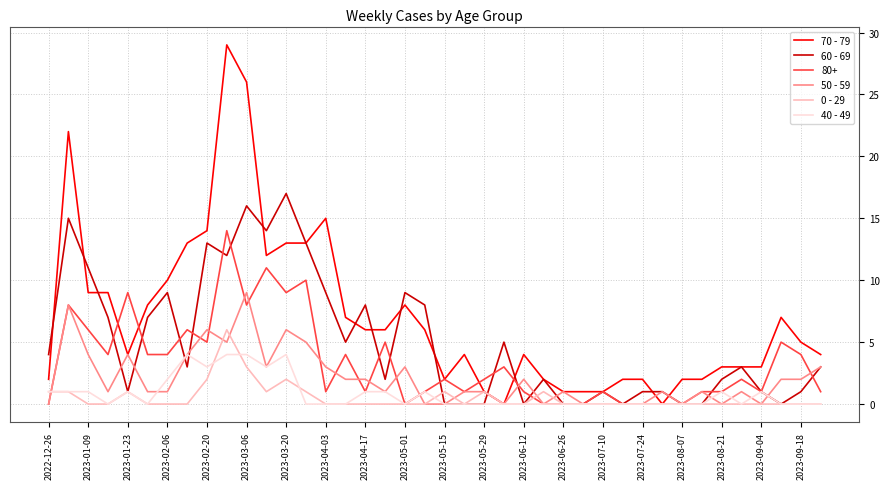

True or false: 0 - 29 and 60 - 69 cross at least once.

True